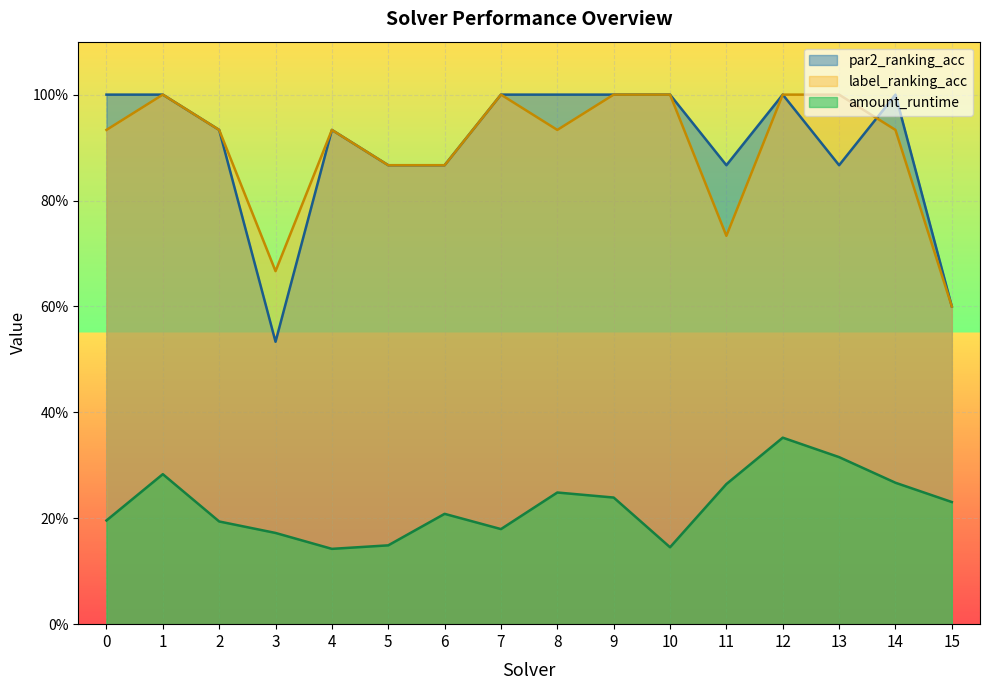

Which series has the widest spread of values?

par2_ranking_acc